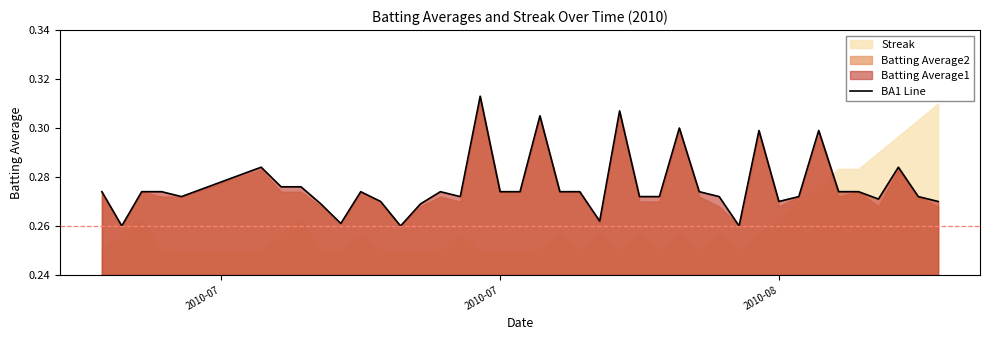

What is the difference between the maximum and second lowest values?

0.1